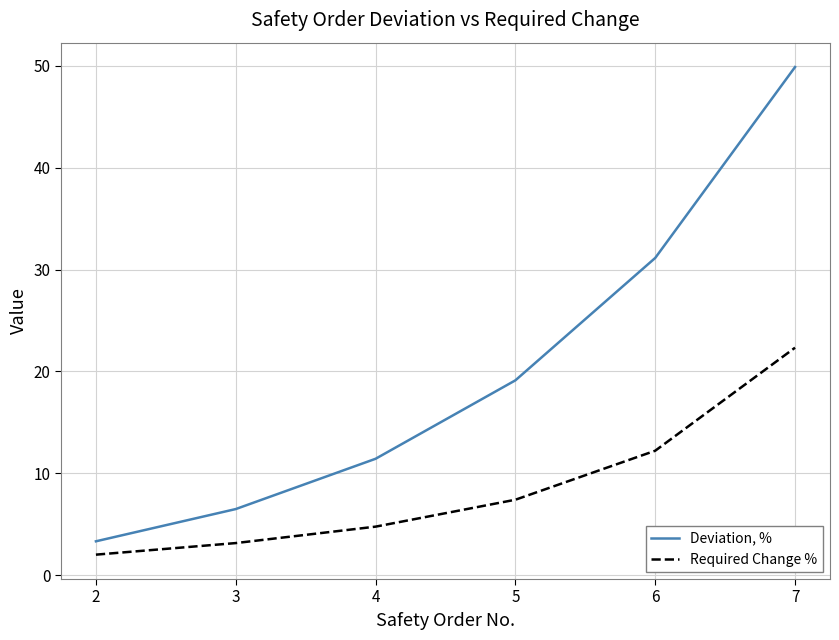

Count the number of categories in the chart.

6